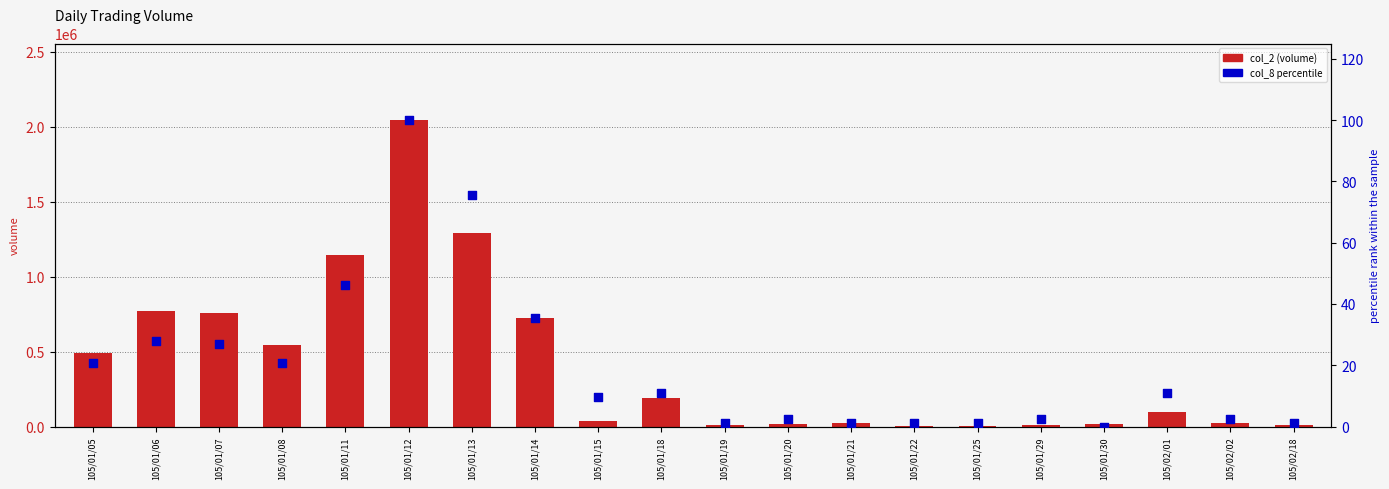

What is the total value across all series at 105/01/07?

757156.8